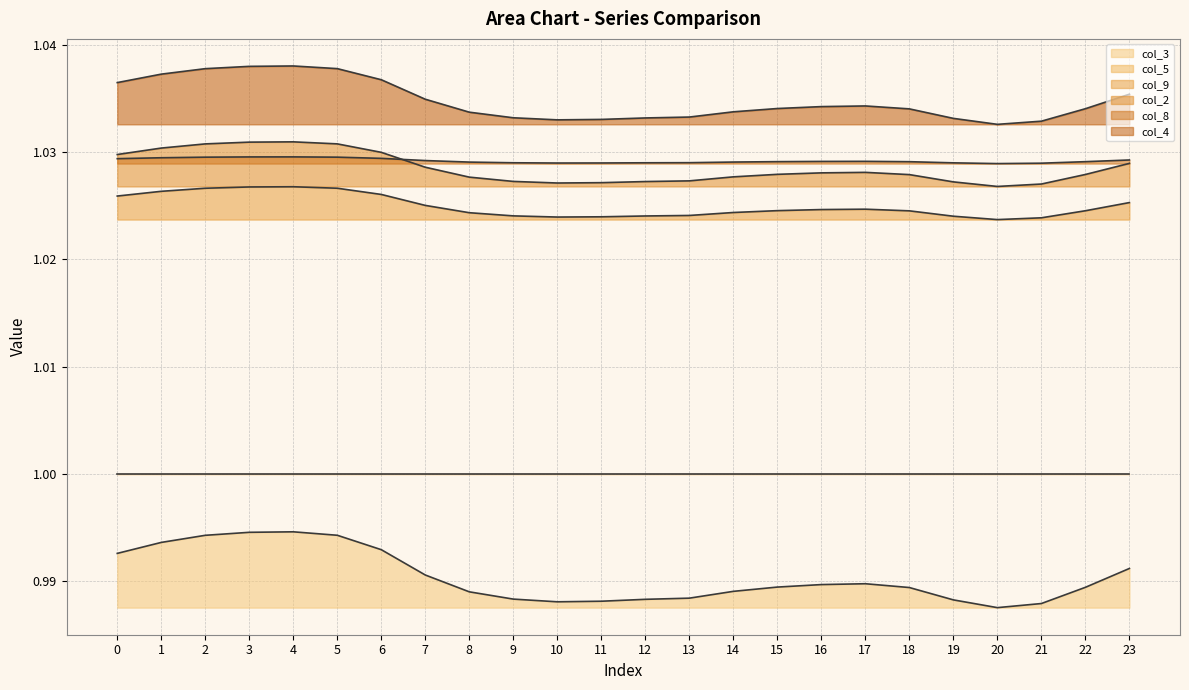

Between 22 and 1, which is larger?

1